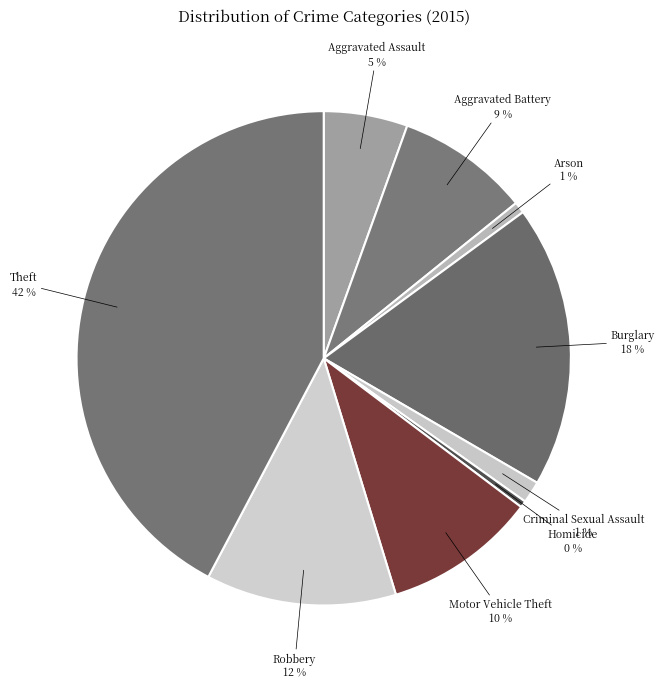

Do Criminal Sexual Assault and Aggravated Assault together represent more than half of the pie?

No